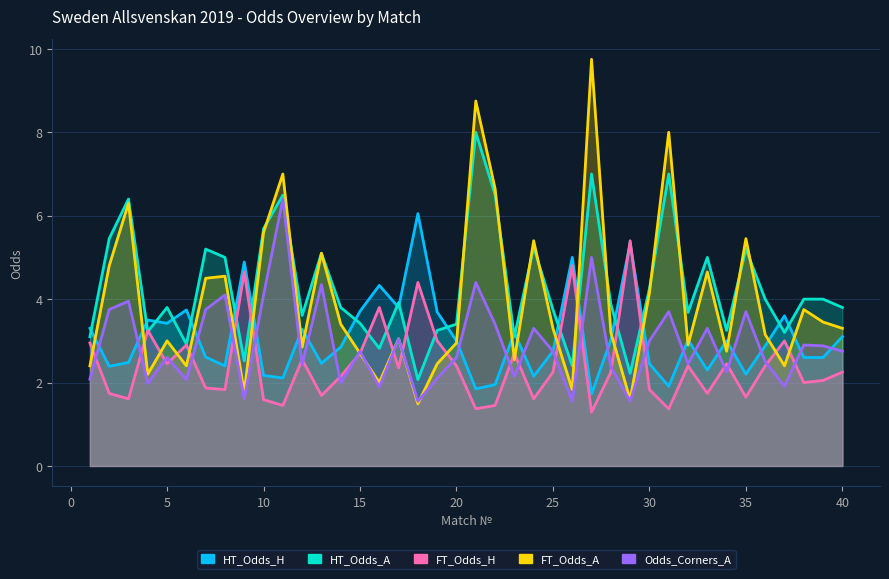

What is the average value of the HT_Odds_A series?

4.3